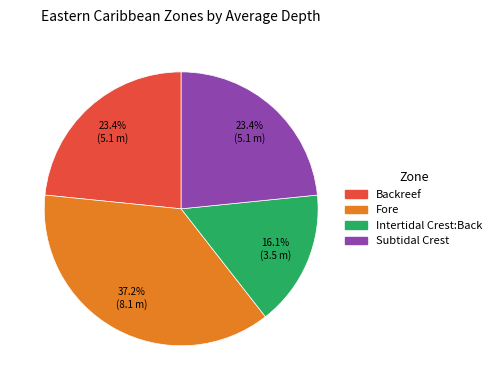

What percentage is the Fore slice, to the nearest percent?

37%